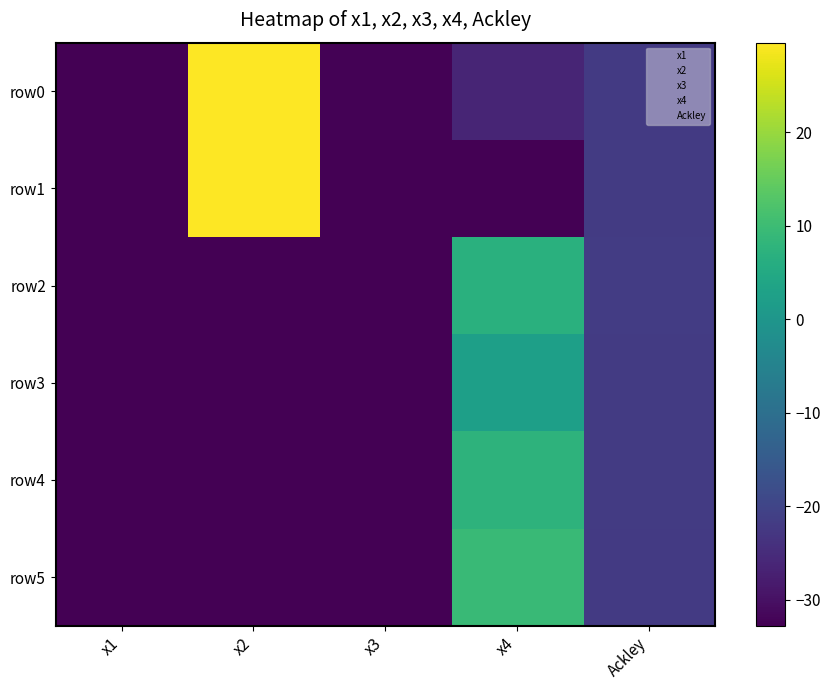

Rank the series by their maximum value, from lowest to highest.

row3, row2, row4, row5, row0, row1